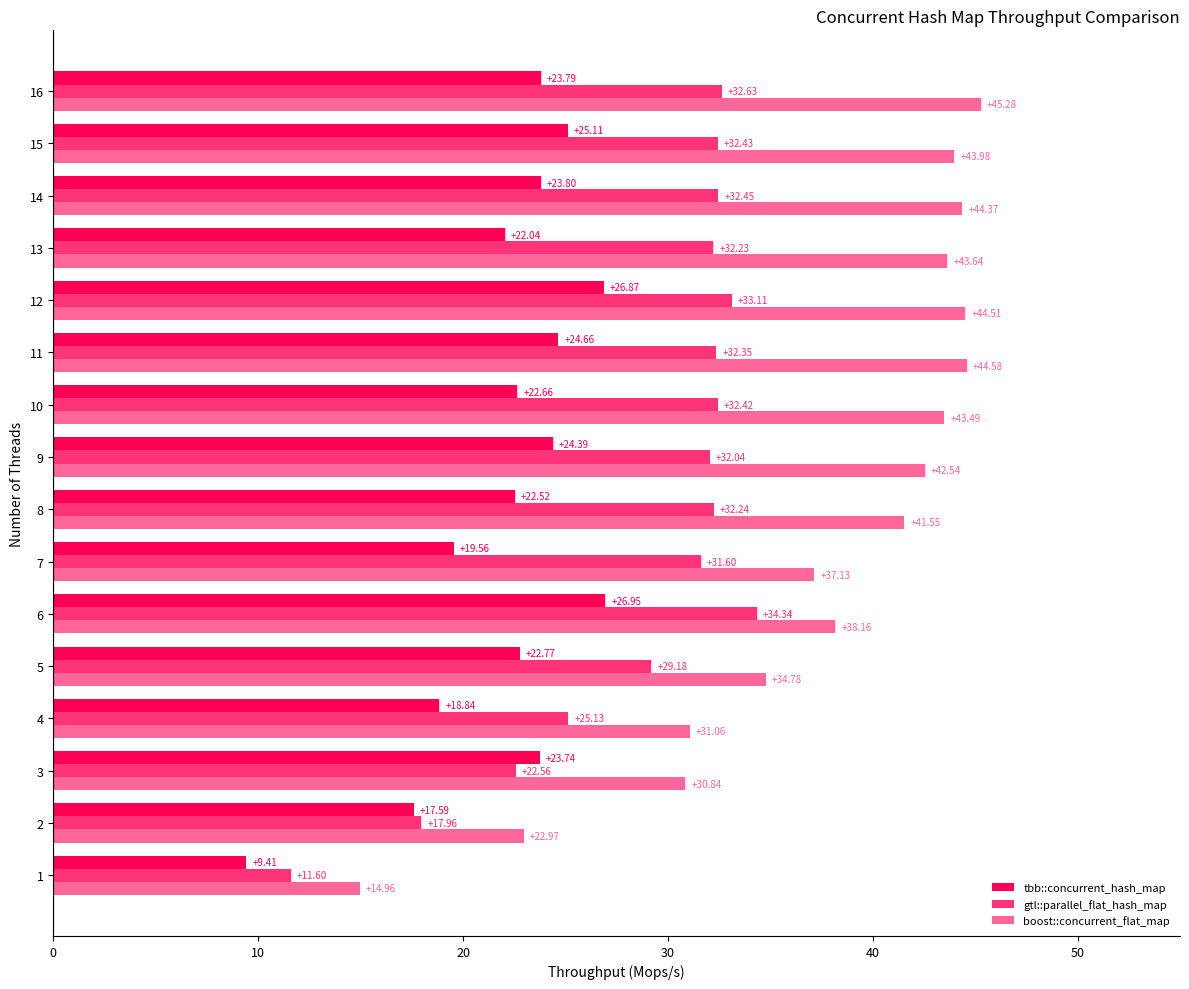

The gtl::parallel_flat_hash_map series shows 46.5 at 12. True or false?

False